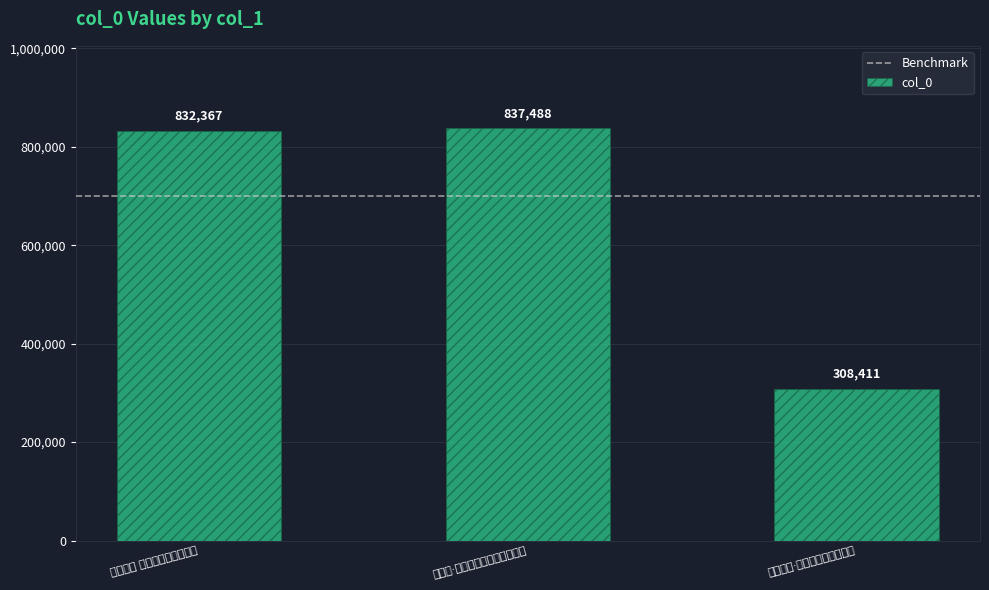

What position from the right is 虞美人·河东君小像，为谭瑑青题?

2